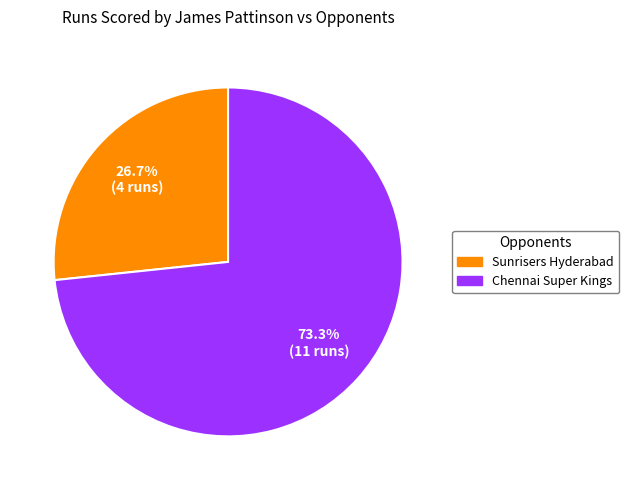

Approximately how many times larger is the value at Sunrisers Hyderabad compared to Chennai Super Kings?

0.4